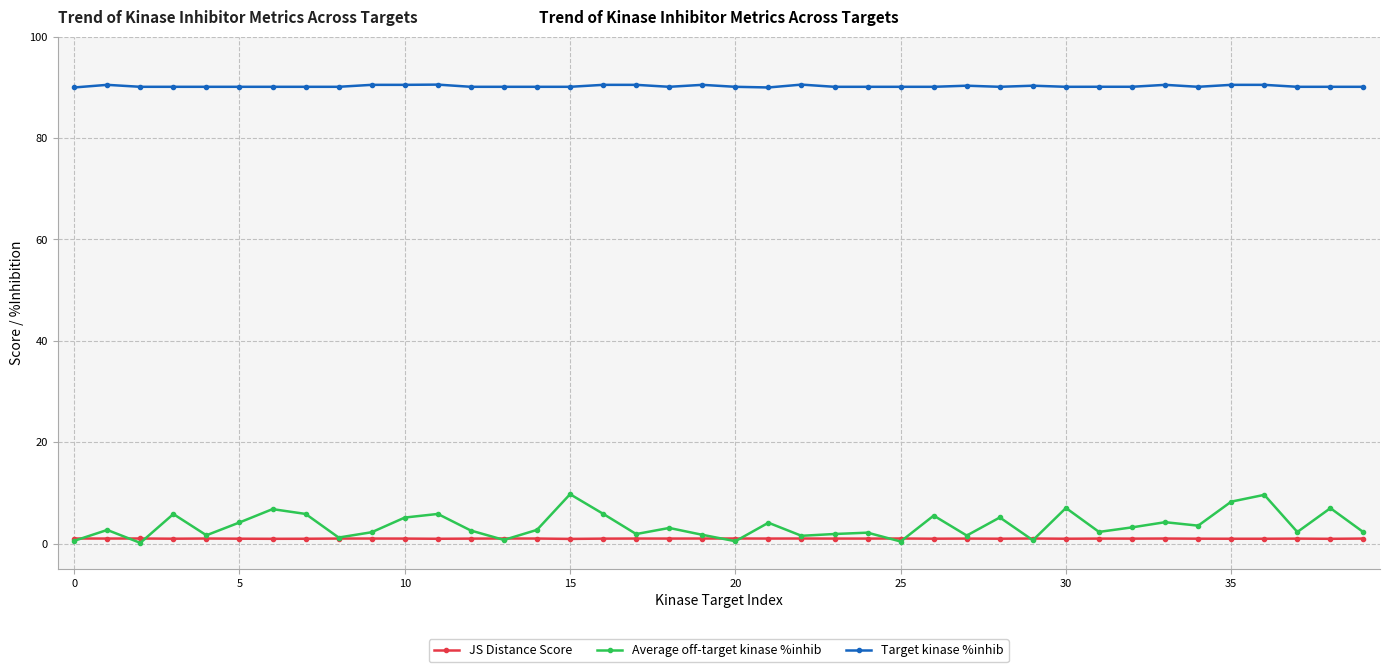

What is the average value of the Target kinase %inhib series?

90.2